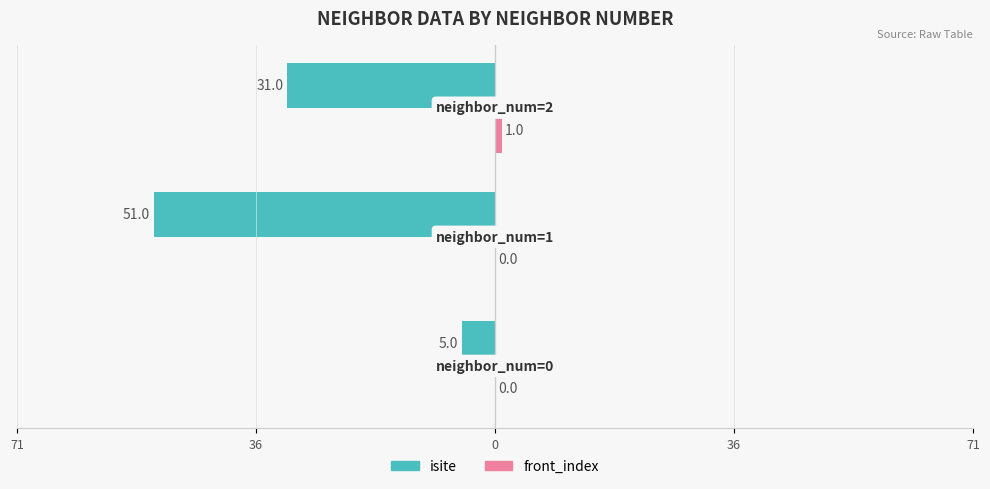

Reading left to right, extract all data points from this chart.

isite: -5	-51	-31
front_index: 0	0	1